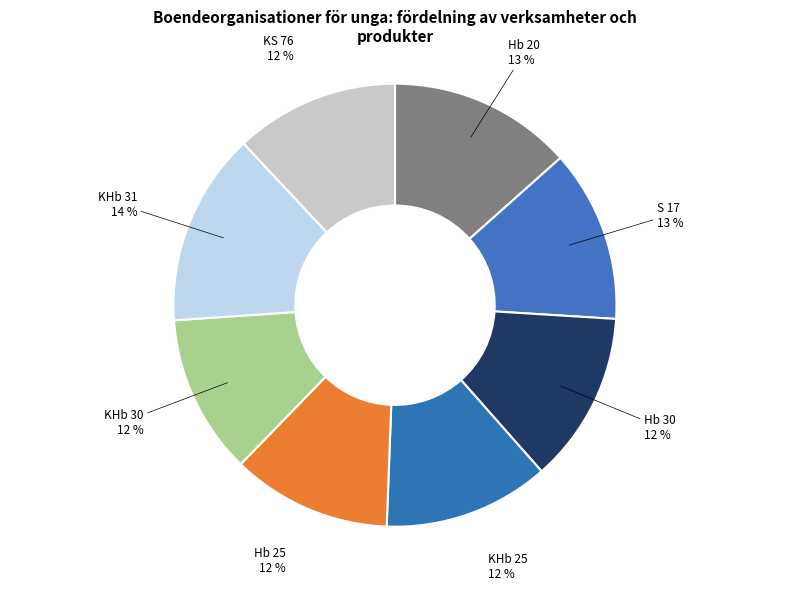

Does KHb 25 represent more than half of the total?

No